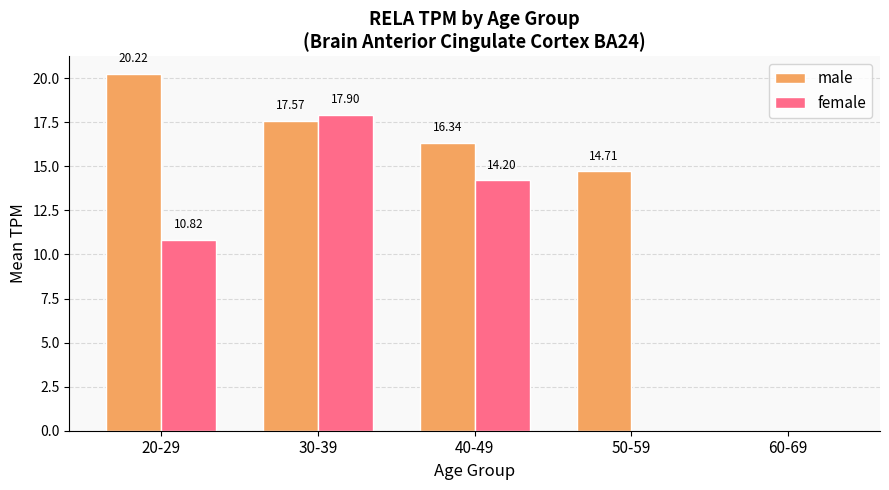

What is the sum of all female values?

42.9